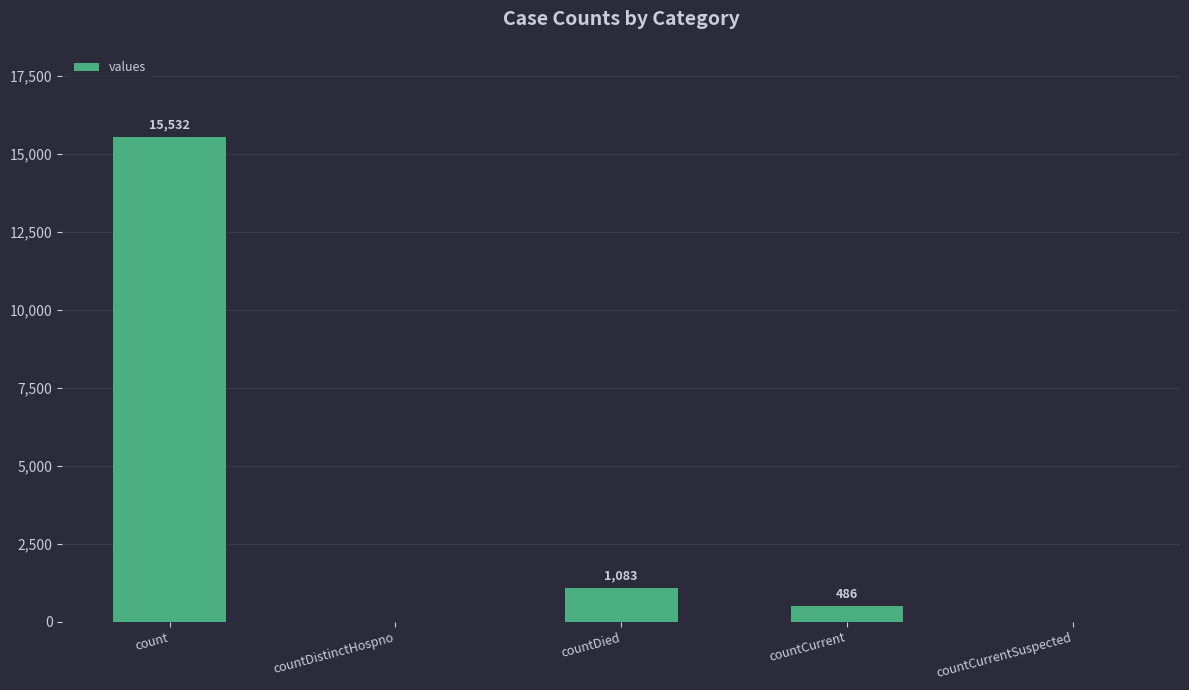

What is the maximum value shown in the chart?

15532